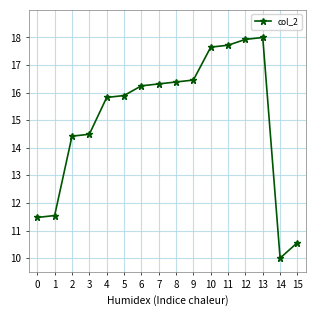

Is this an area chart (filled region under the line)?

No